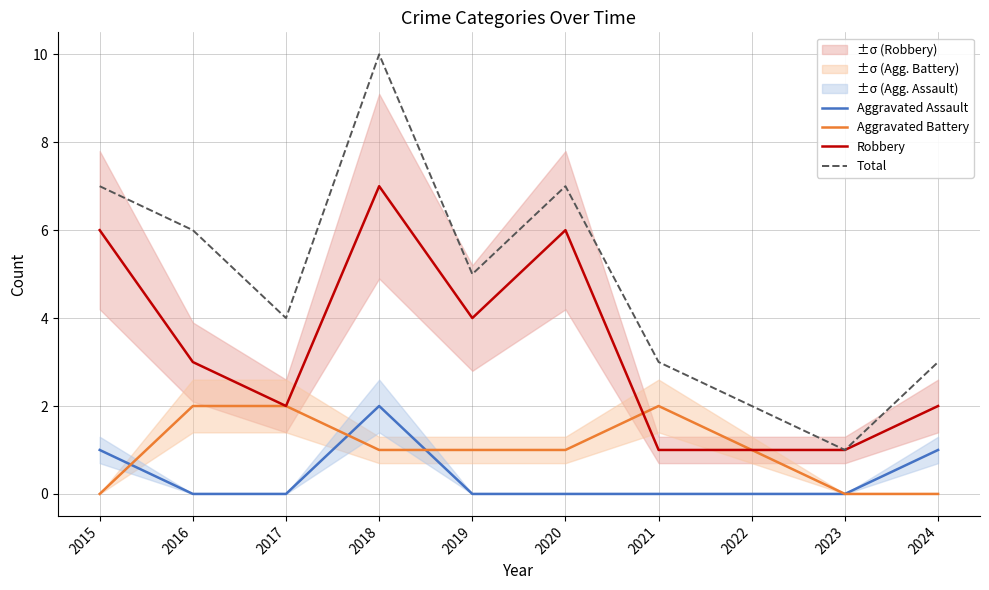

What is the total value across all series at 2020?

14